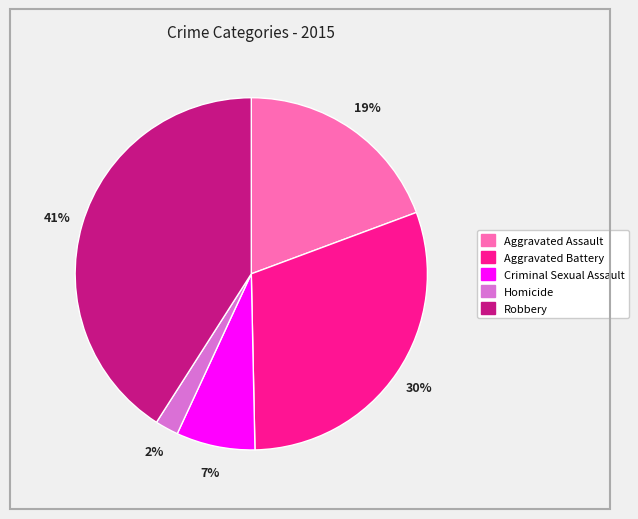

The Aggravated Battery slice represents 30% of the pie. True or false?

True